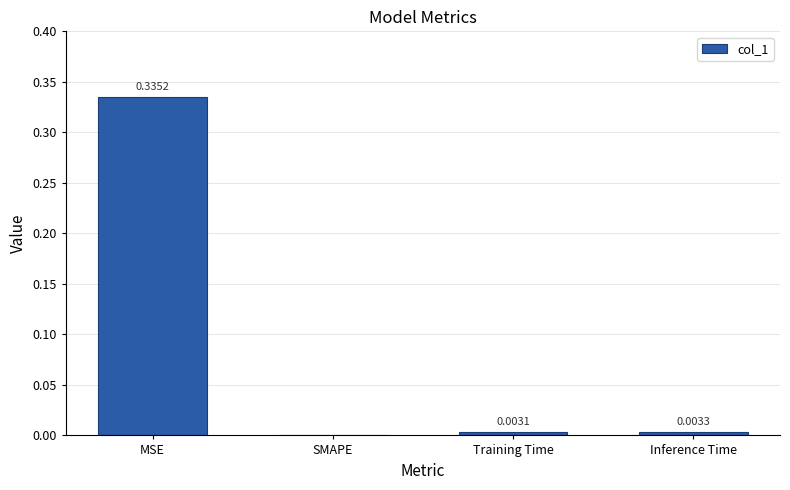

What is the change in value from MSE to Training Time?

-0.3